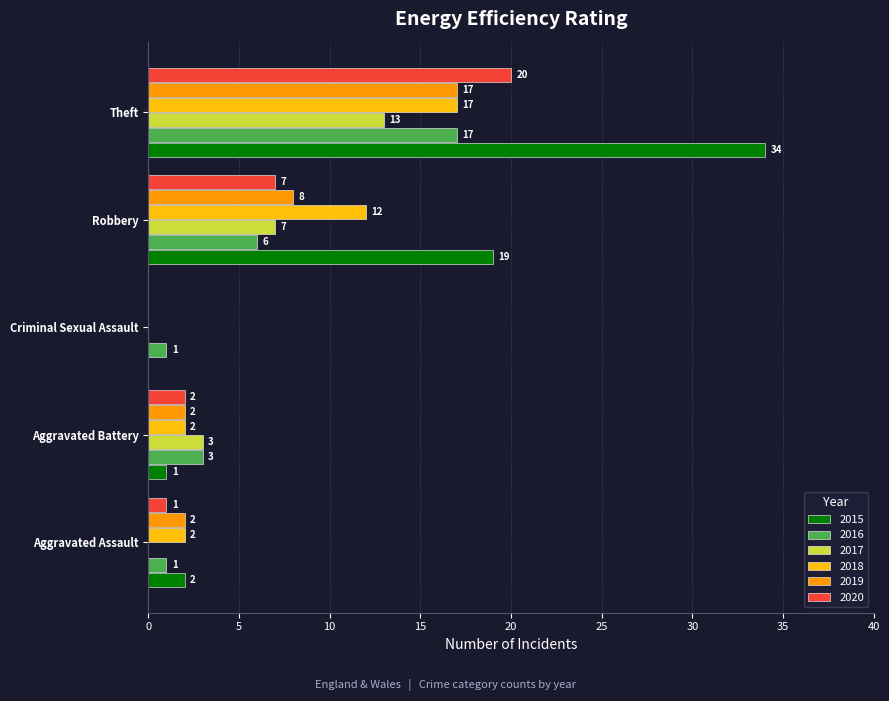

Which category has the highest value in the 2016 series?

Theft